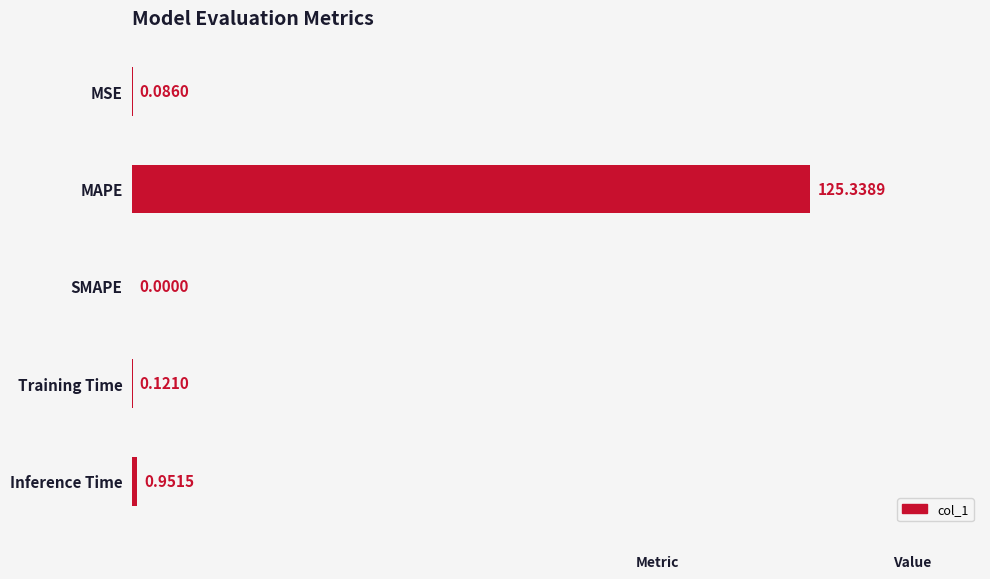

What is the change in value from SMAPE to Training Time?

+0.1